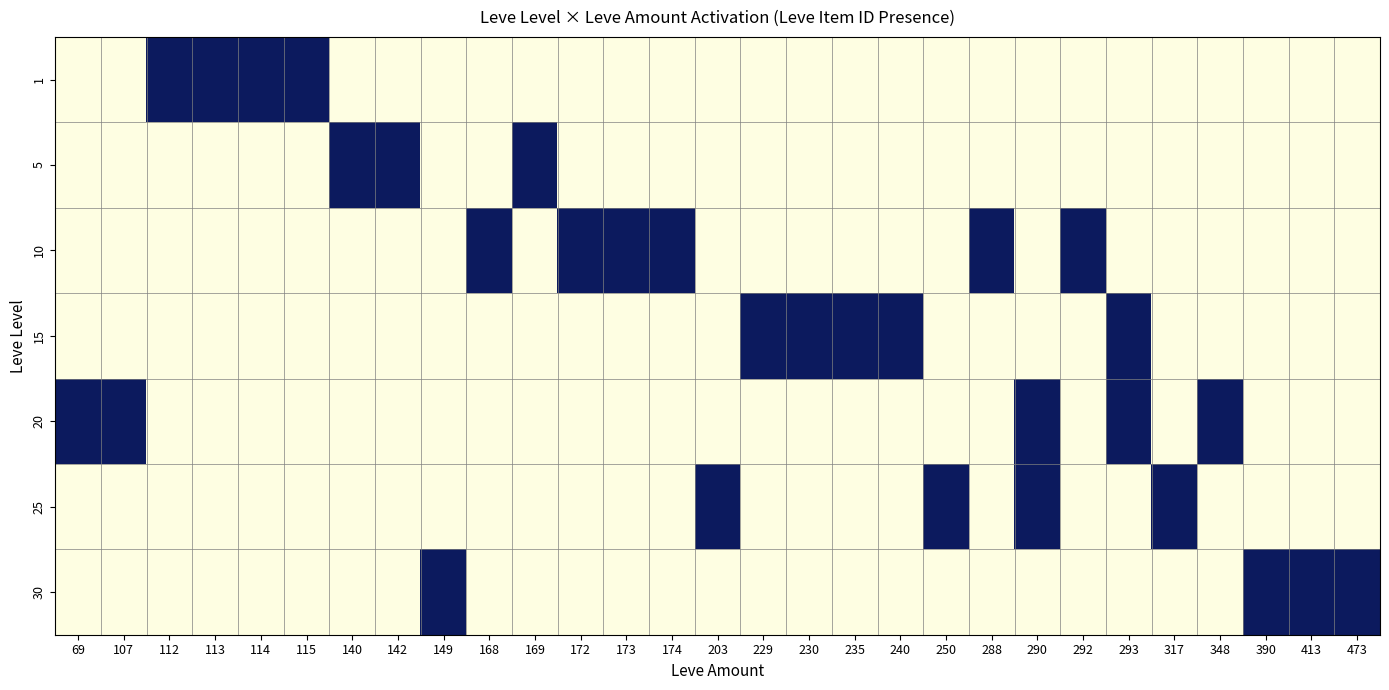

At how many categories does at least one series exceed 0?

29